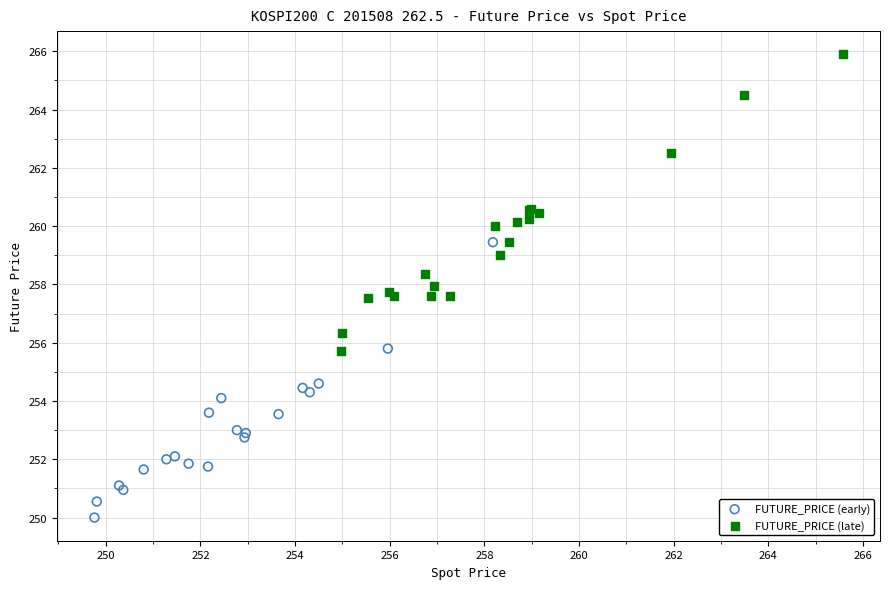

Which series reaches the maximum Y coordinate?

FUTURE_PRICE (late)